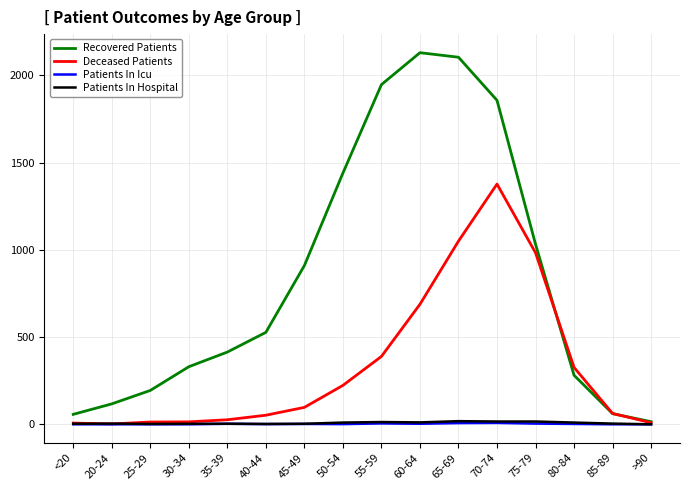

Is the value of Patients In Icu at 85-89 greater than the value of Deceased Patients at 50-54?

No